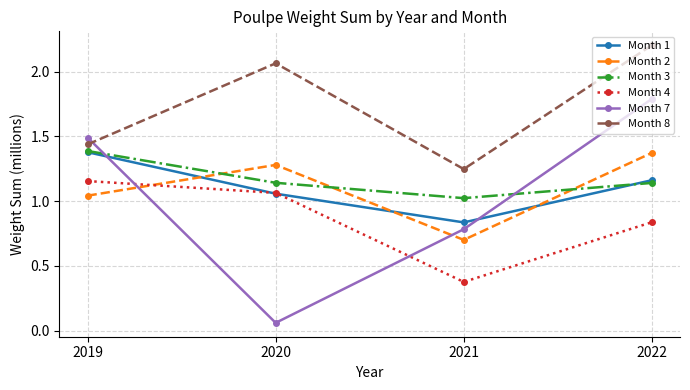

Between 2021 and 2022, which series saw the biggest shift?

Month 7